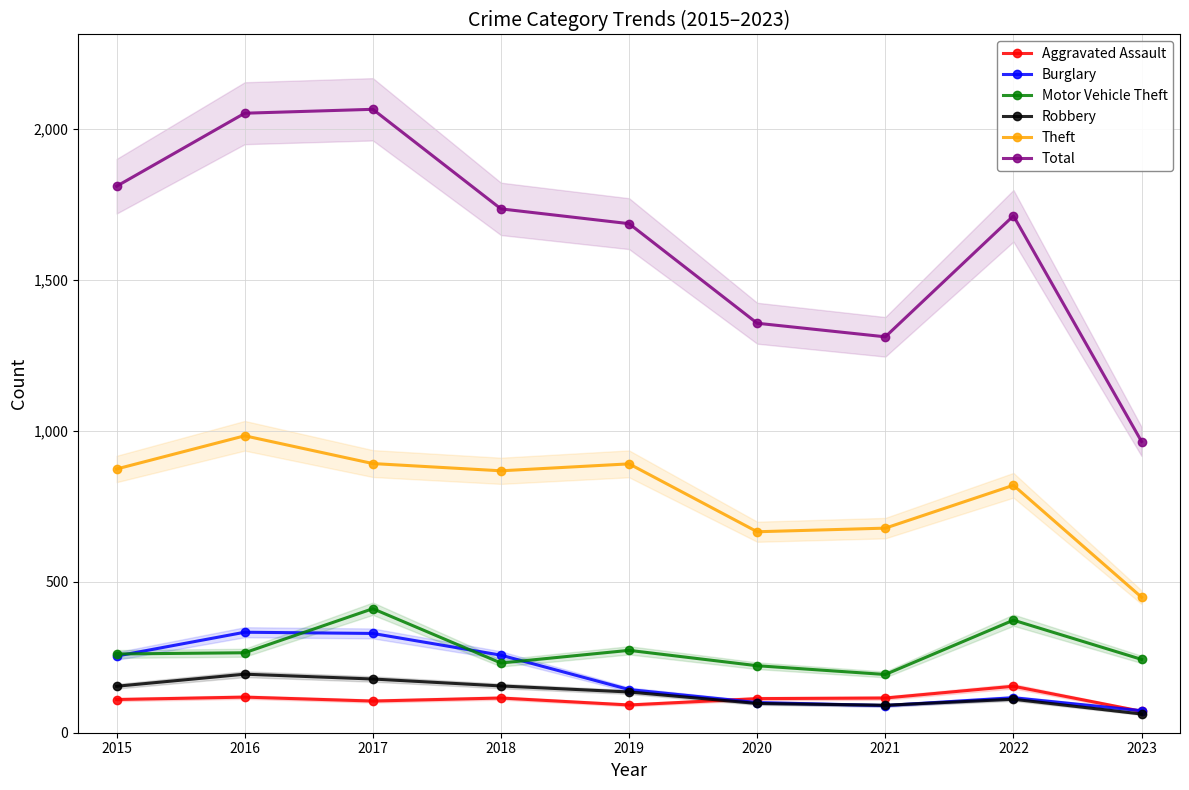

How many data points in Burglary are above 143?

4